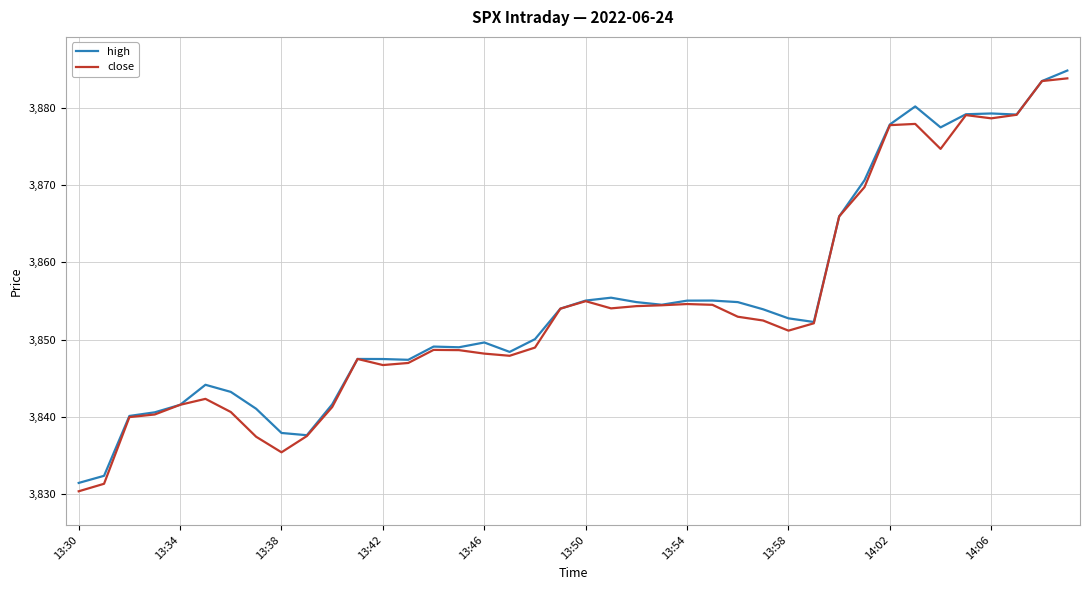

What is the difference between the maximum and minimum values in the high series?

53.3